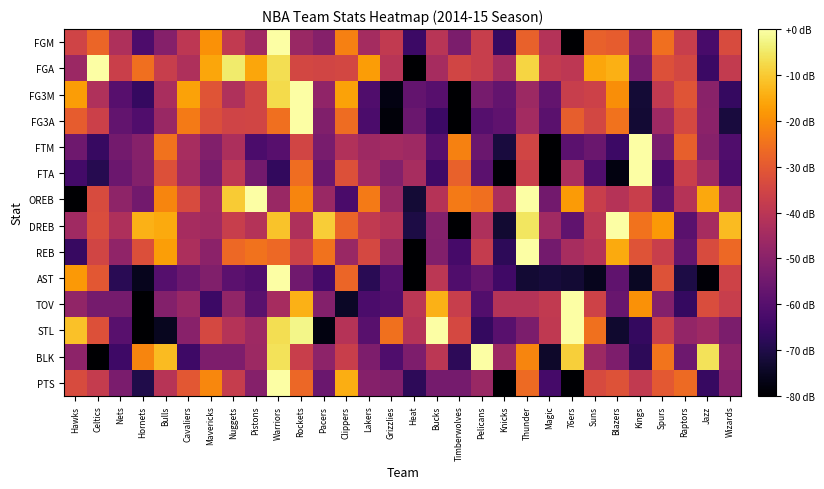

Count the number of categories in the chart.

30